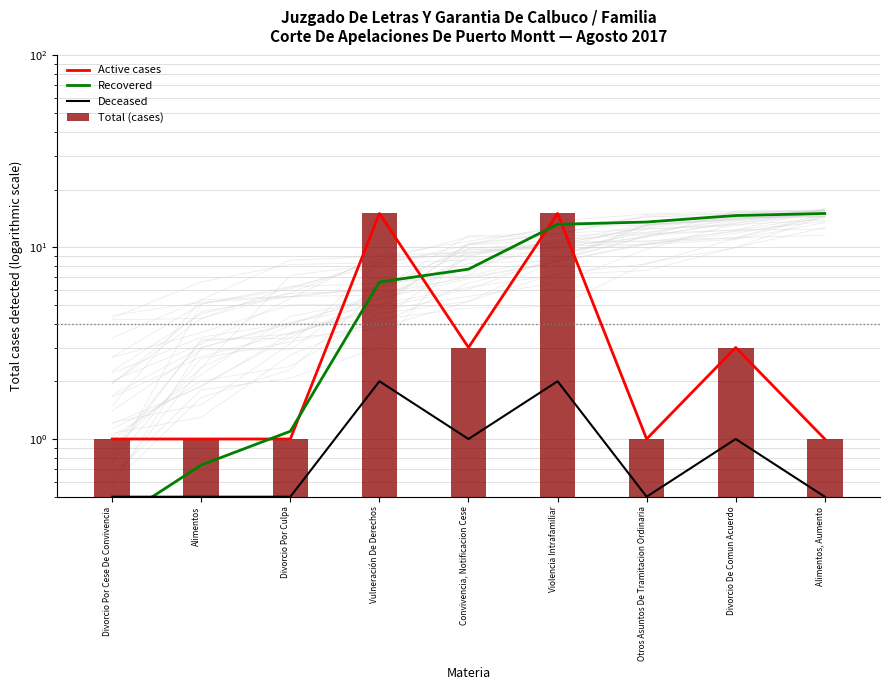

Which series has the largest range (max minus min)?

Recovered